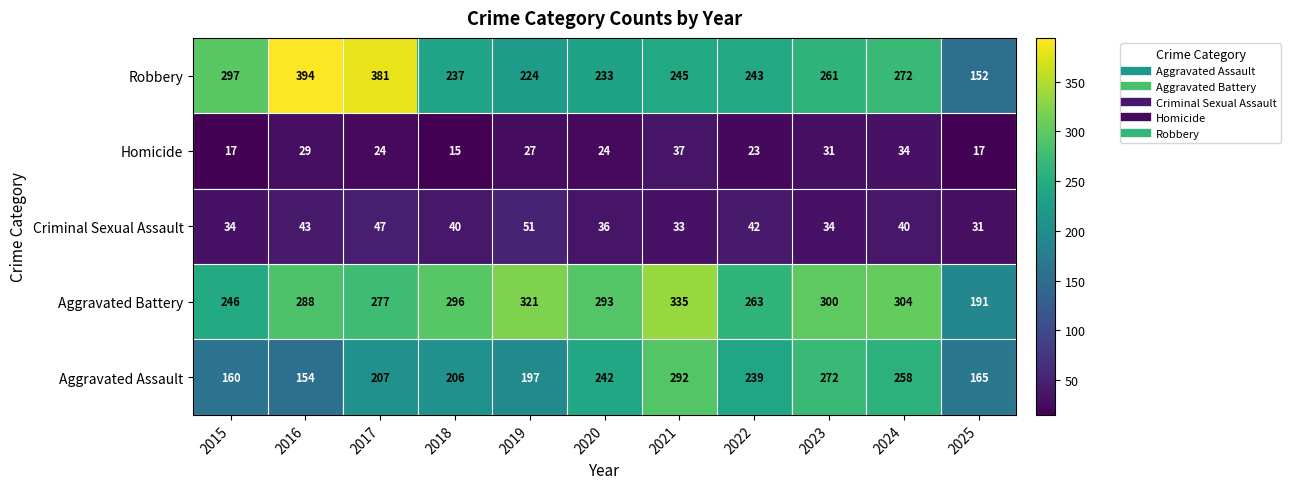

What is the difference between the maximum and second lowest values in the Criminal Sexual Assault series?

18